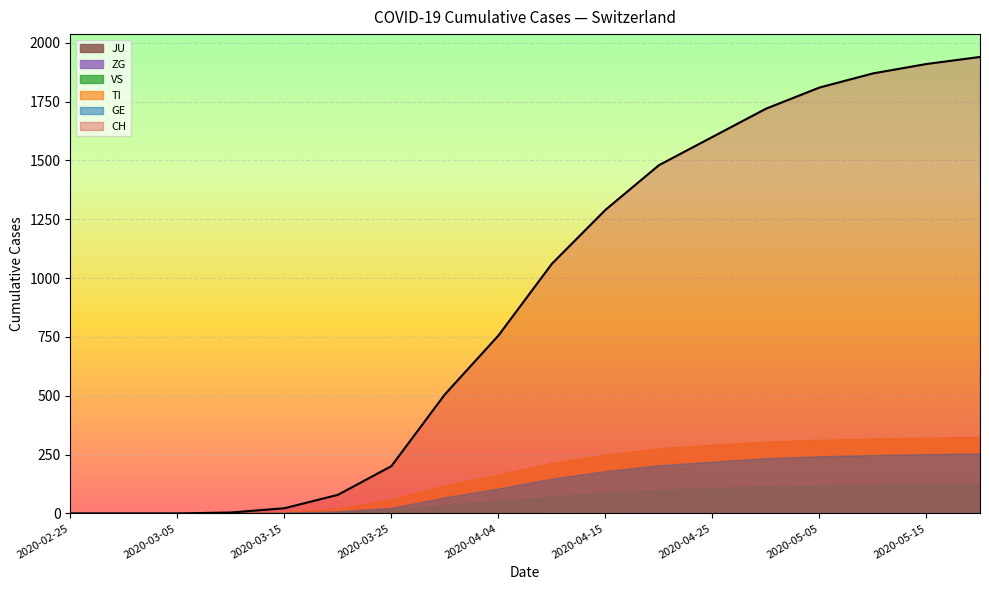

Reading right to left, list all the values displayed in this chart.

CH: 1940	1910	1870	1810	1720	1600	1480	1290	1061	756	506	201	79	22	4	0	0	0
GE: 255	252	248	243	235	220	205	180	148	106	68	24	9	4	1	0	0	0
TI: 325	322	318	313	305	292	278	250	215	165	120	60	22	6	1	0	0	0
VS: 127	125	123	120	115	108	100	88	72	53	37	15	7	2	0	0	0	0
ZG: 9	9	8	8	7	6	5	4	3	2	1	0	0	0	0	0	0	0
JU: 0	0	0	0	0	0	0	0	0	0	0	0	0	0	0	0	0	0